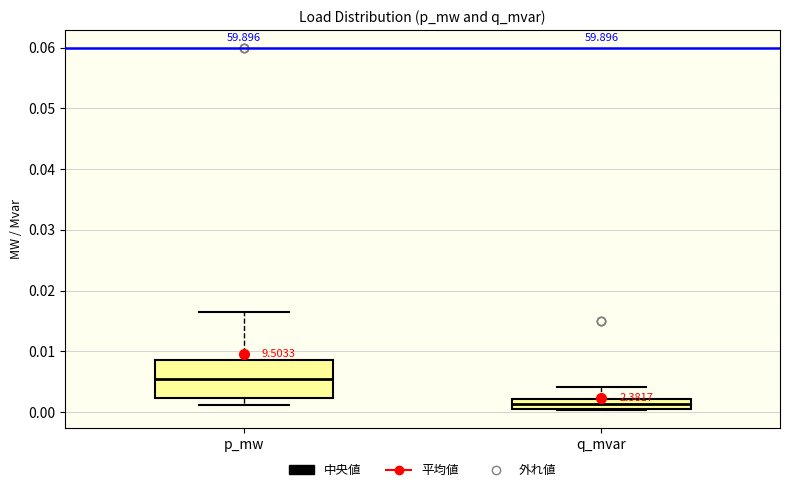

Where does the upper whisker of the box for p_mw end on the y-axis? The values are not printed on the chart, so give them approximately, as read against the axis.

0.016